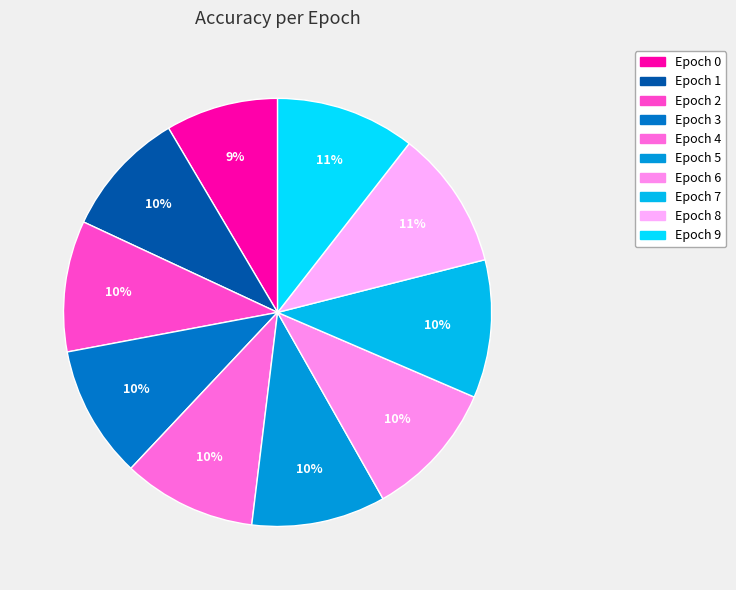

How many segments does this pie chart have?

10